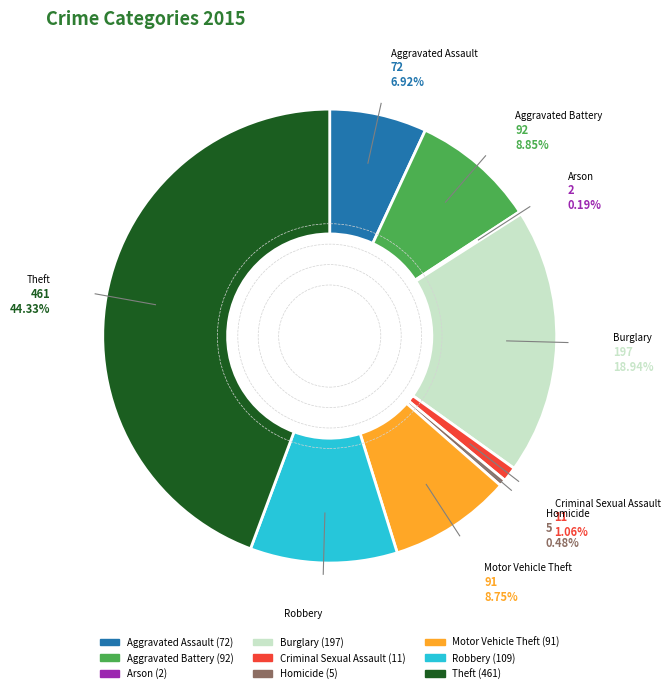

Rank the categories by value from lowest to highest.

Arson, Homicide, Criminal Sexual Assault, Aggravated Assault, Motor Vehicle Theft, Aggravated Battery, Robbery, Burglary, Theft